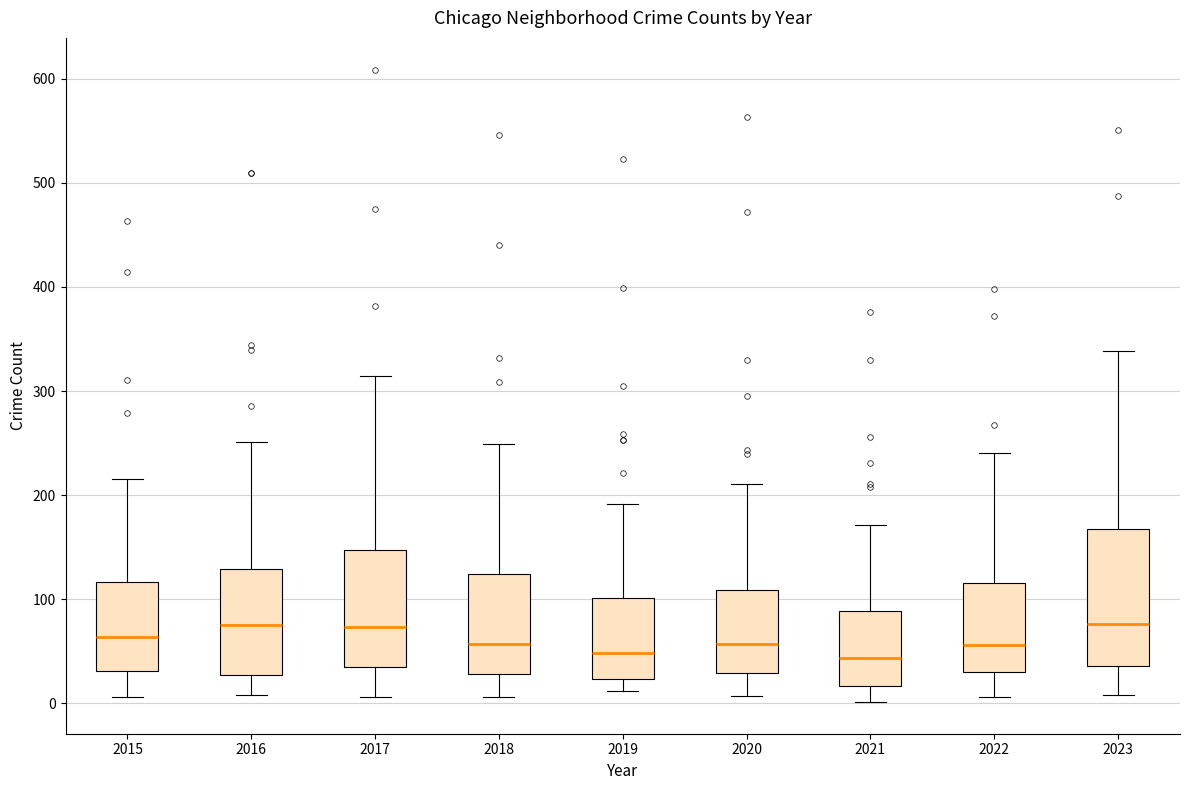

Reading left to right, read every box against the y-axis: the position of its median line, the range the box covers, and the ends of its whiskers. The values are not printed on the chart, so give them approximately, as read against the axis.

2015: median 60, box 30 to 120, whiskers 10 to 220
2016: median 80, box 30 to 130, whiskers 10 to 250
2017: median 70, box 40 to 150, whiskers 10 to 310
2018: median 60, box 30 to 120, whiskers 10 to 250
2019: median 50, box 20 to 100, whiskers 10 to 190
2020: median 60, box 30 to 110, whiskers 10 to 210
2021: median 40, box 20 to 90, whiskers 0 to 170
2022: median 60, box 30 to 120, whiskers 10 to 240
2023: median 80, box 40 to 170, whiskers 10 to 340